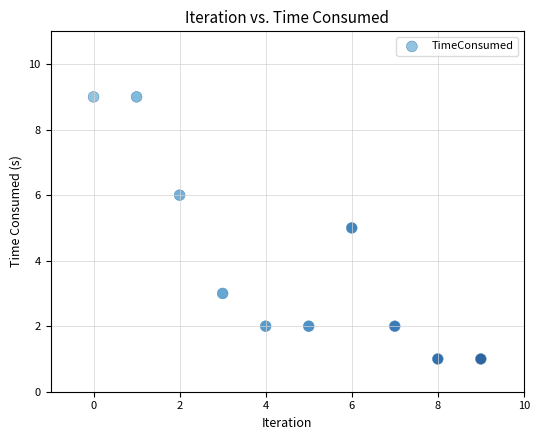

What is the average Y value?

4